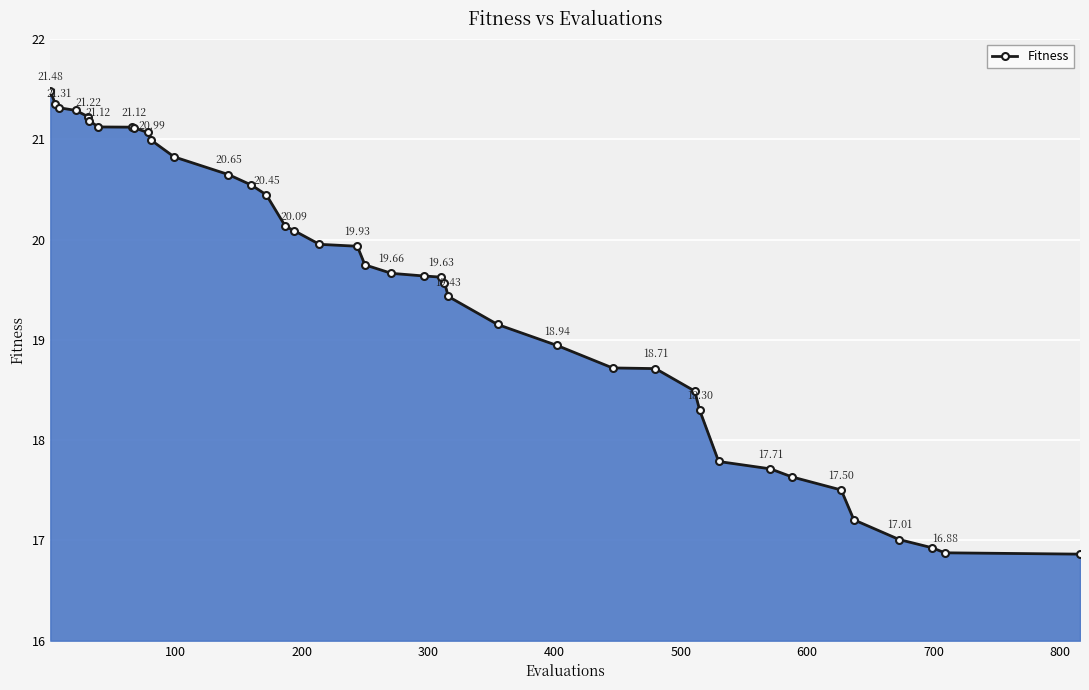

True or false: there are more than 2 points higher than both neighbors.

False